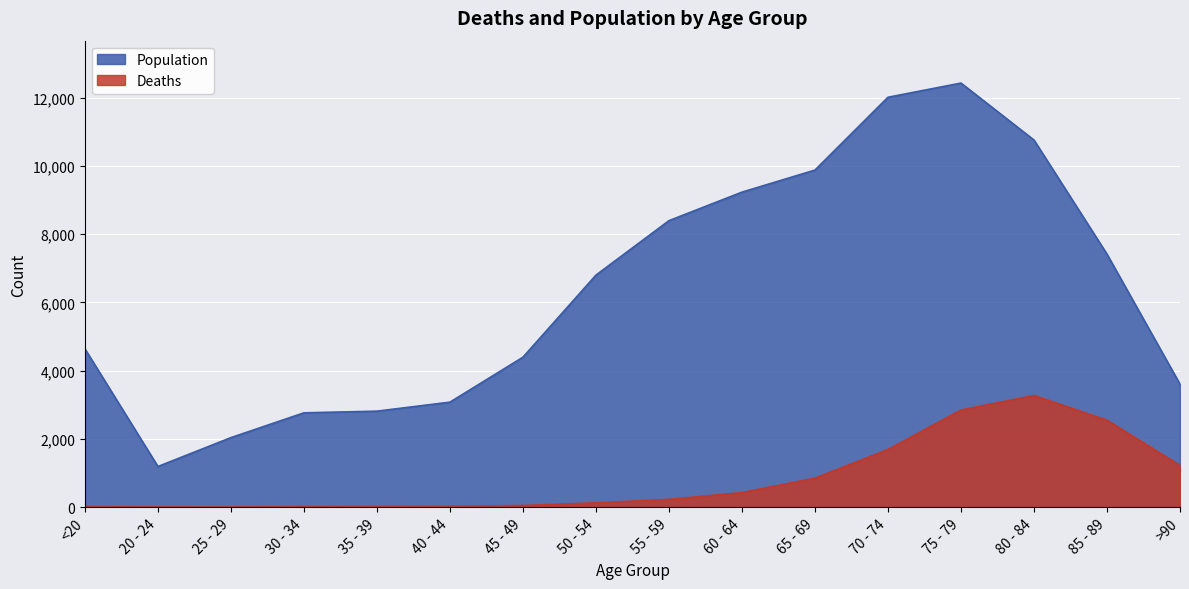

Reading left to right, list all the values displayed in this chart.

Deaths: <20=18	20 - 24=4	25 - 29=3	30 - 34=17	35 - 39=18	40 - 44=24	45 - 49=47	50 - 54=126	55 - 59=227	60 - 64=426	65 - 69=850	70 - 74=1690	75 - 79=2848	80 - 84=3273	85 - 89=2548	>90=1224
Population: <20=4641	20 - 24=1191	25 - 29=2038	30 - 34=2765	35 - 39=2814	40 - 44=3078	45 - 49=4396	50 - 54=6803	55 - 59=8400	60 - 64=9236	65 - 69=9883	70 - 74=12018	75 - 79=12434	80 - 84=10764	85 - 89=7417	>90=3604